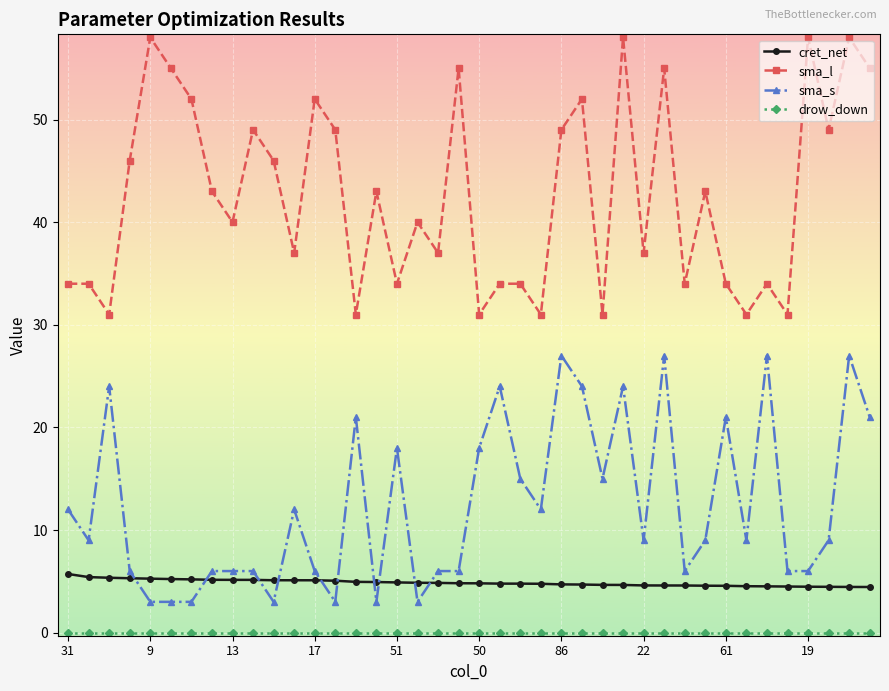

True or false: cret_net and sma_l intersect in this chart.

False